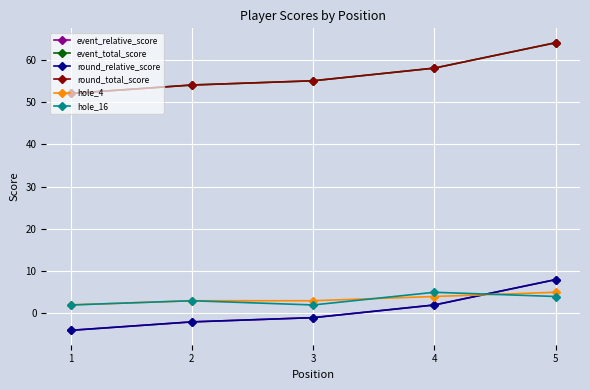

What is the value of the round_relative_score point at the 4th from the left?

2